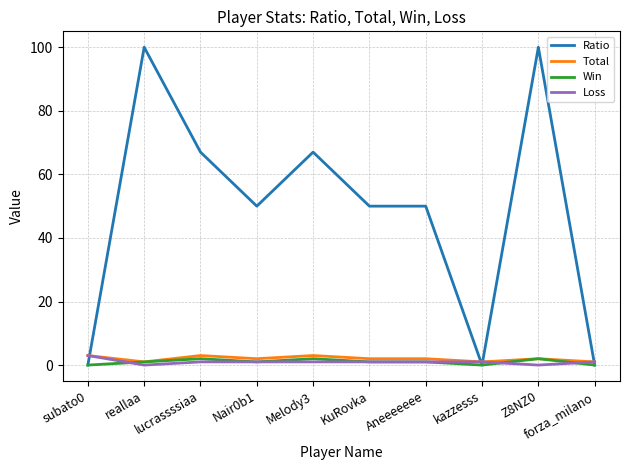

How many series are shown in this chart?

4